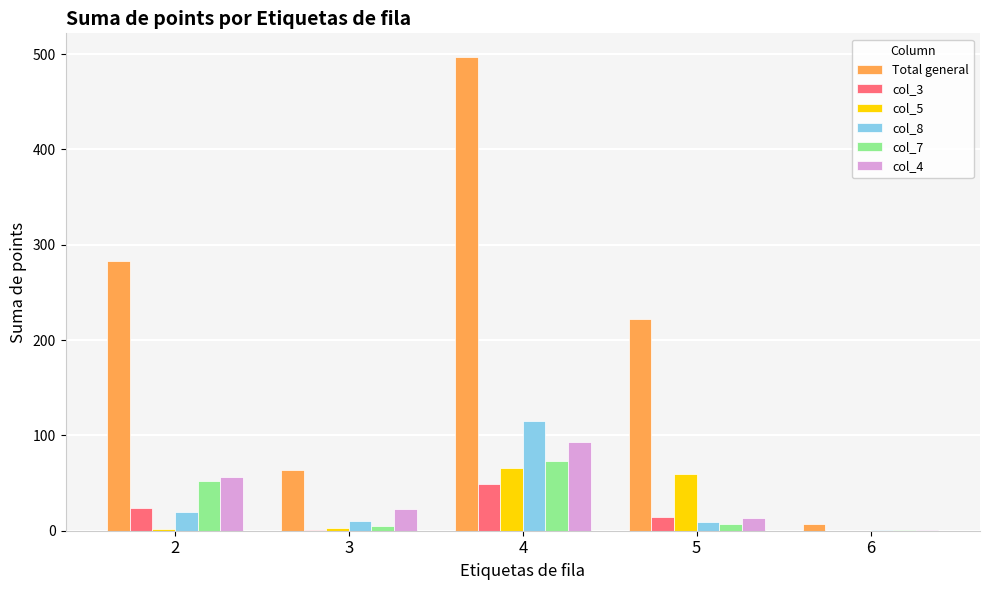

What is the total value across all series at 6?

10.0